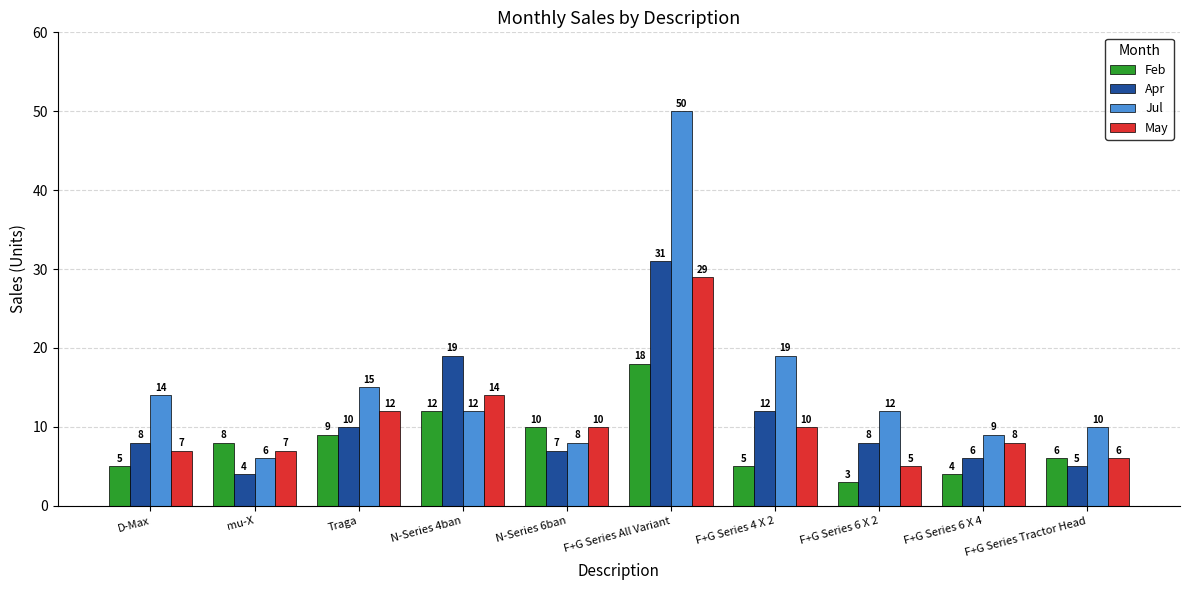

What is the difference between the maximum and minimum values in the Jul series?

44